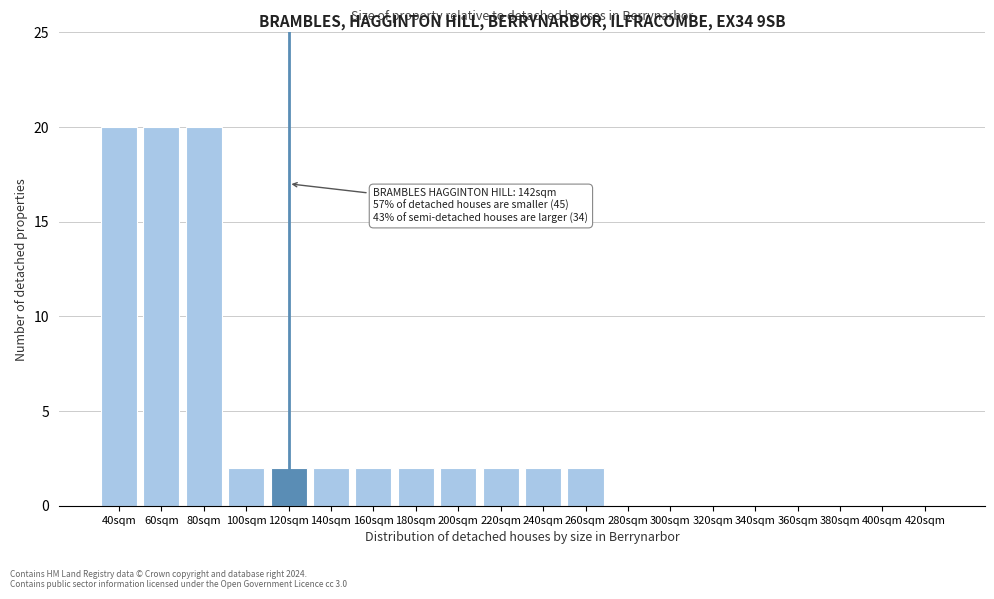

Reading right to left, extract all data points from this chart.

420sqm=0	400sqm=0	380sqm=0	360sqm=0	340sqm=0	320sqm=0	300sqm=0	280sqm=0	260sqm=2	240sqm=2	220sqm=2	200sqm=2	180sqm=2	160sqm=2	140sqm=2	120sqm=2	100sqm=2	80sqm=20	60sqm=20	40sqm=20